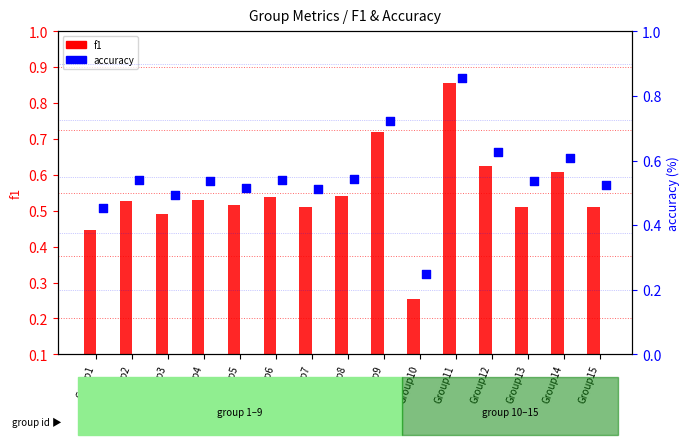

At which category is the sum across all series the highest?

Group11